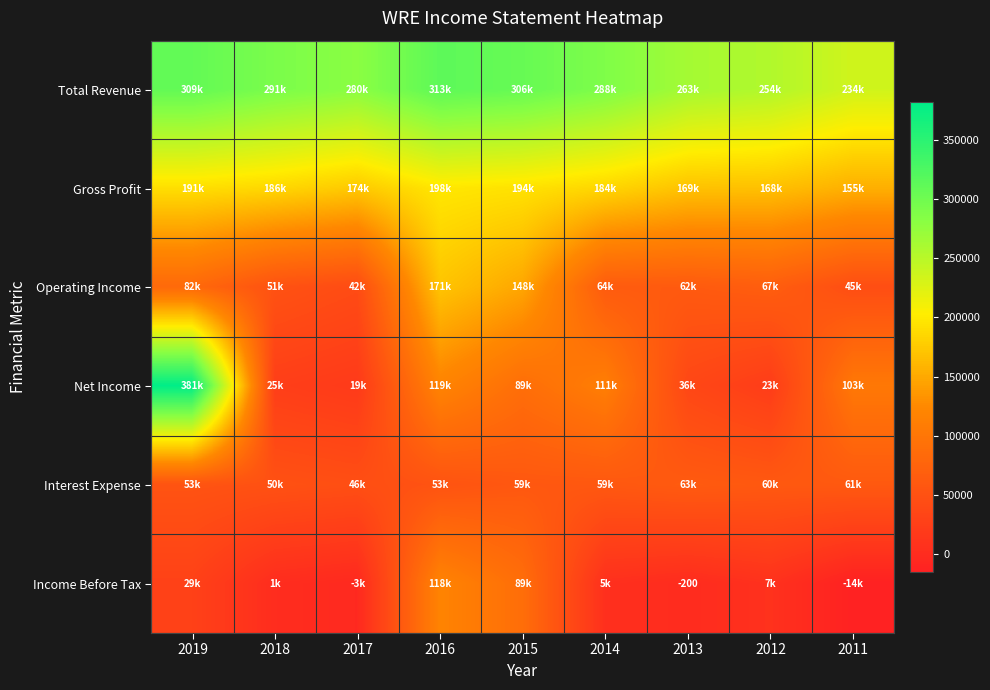

True or false: Income Before Tax has a value of -138 at 2013.

False